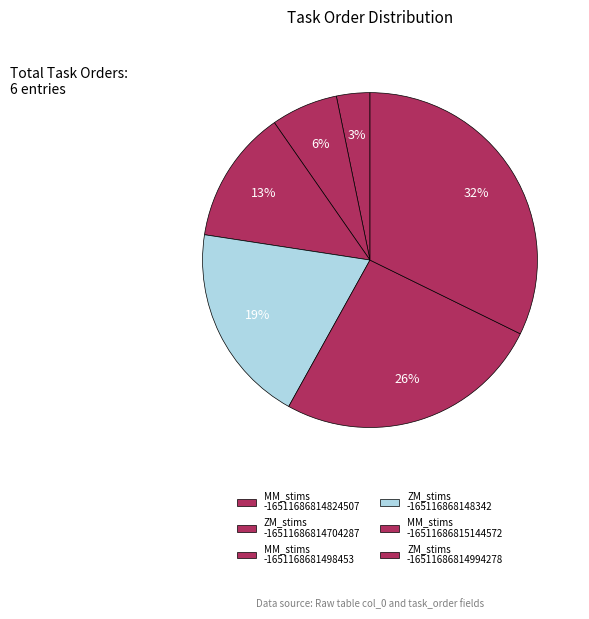

Which category has the biggest portion of the pie?

ZM_stims -16511686814994278